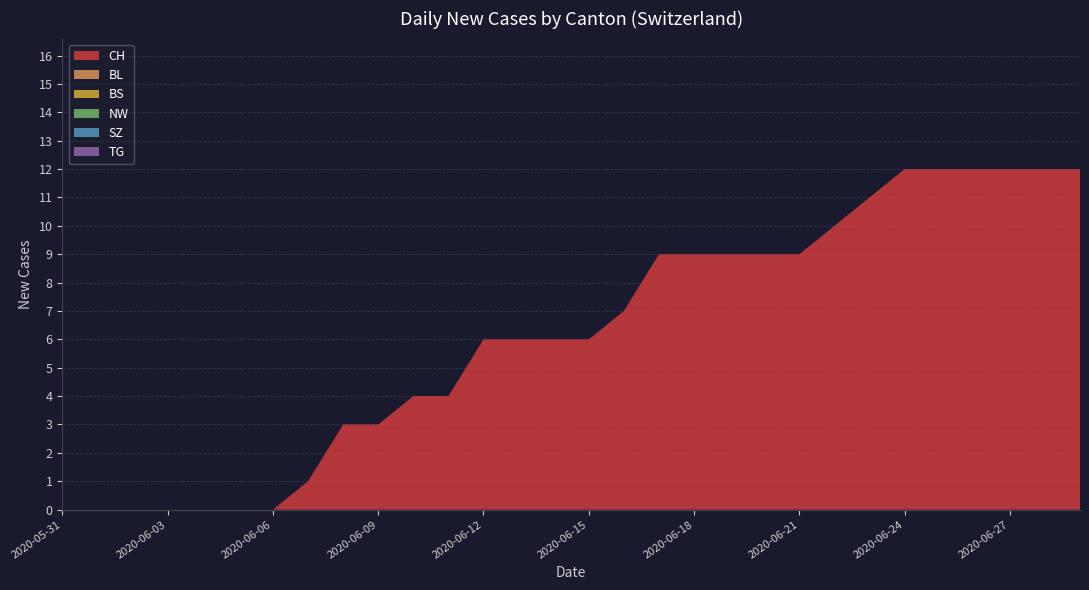

Which has a higher value, 29 or 2020-05-31?

29